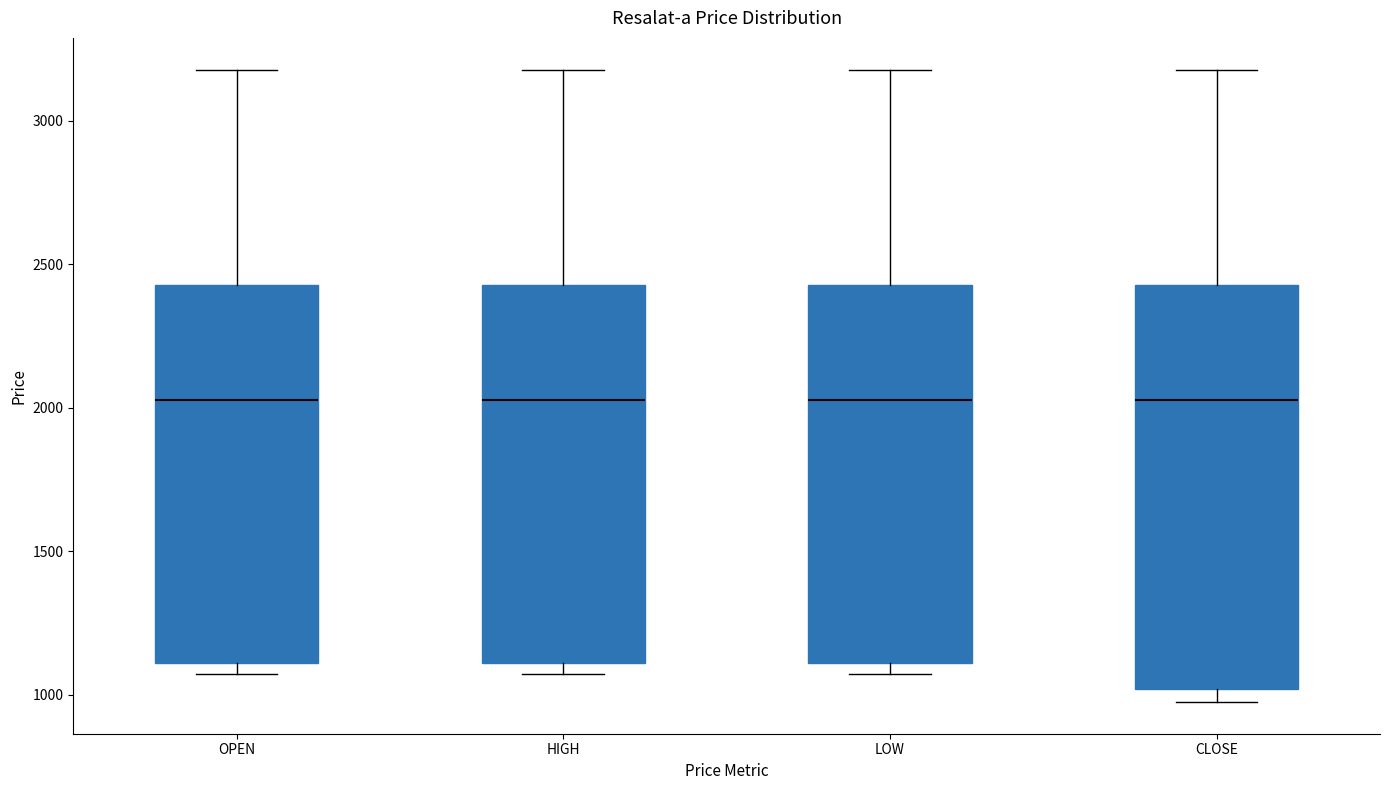

Reading left to right, read every box against the y-axis: the position of its median line, the range the box covers, and the ends of its whiskers. The values are not printed on the chart, so give them approximately, as read against the axis.

OPEN: median 2050, box 1100 to 2450, whiskers 1050 to 3200
HIGH: median 2050, box 1100 to 2450, whiskers 1050 to 3200
LOW: median 2050, box 1100 to 2450, whiskers 1050 to 3200
CLOSE: median 2050, box 1000 to 2450, whiskers 950 to 3200